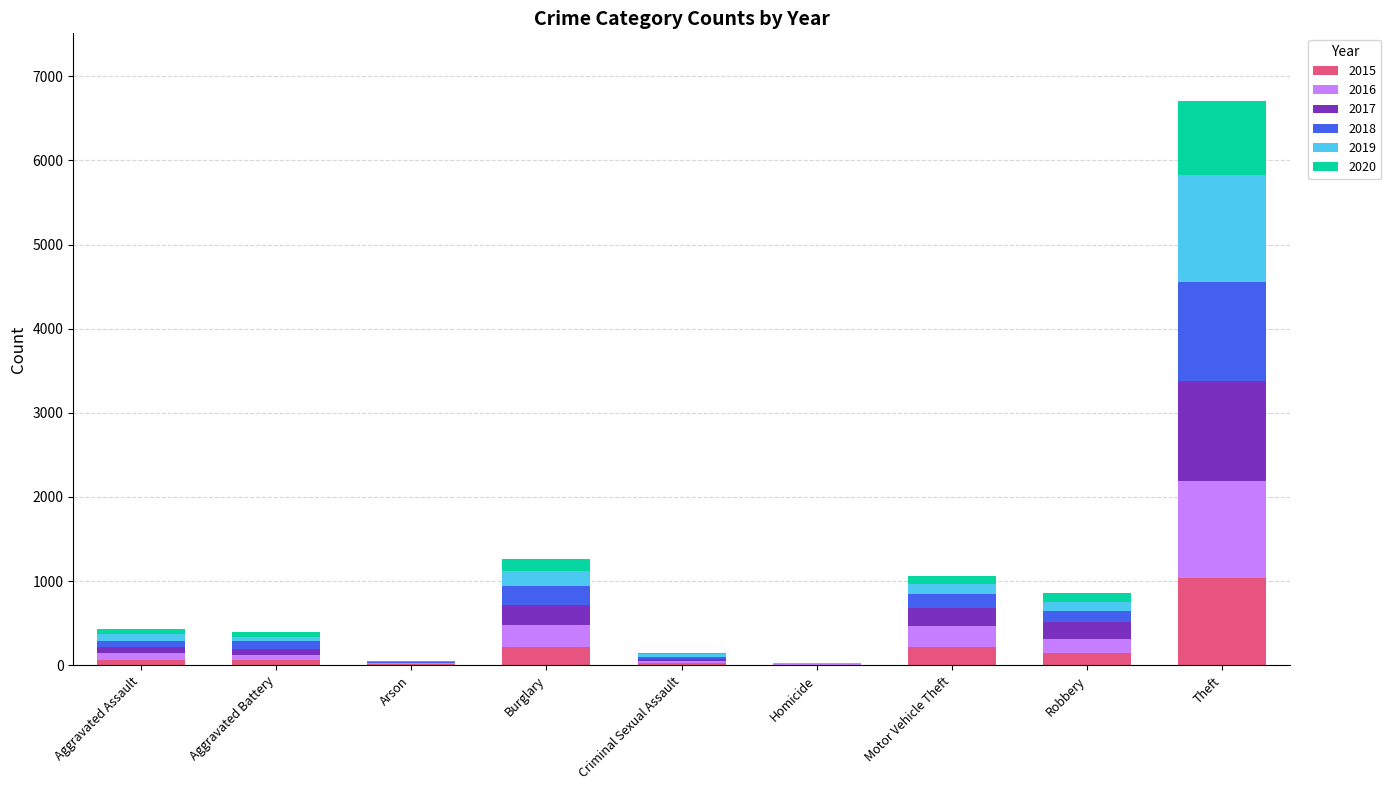

Which category has the highest value in the 2015 series?

Theft